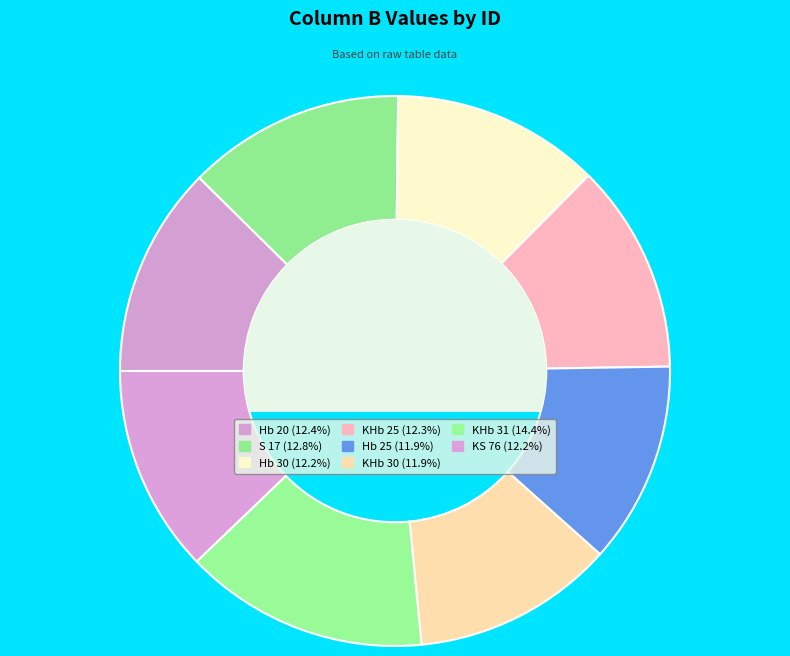

How many slices are in this pie chart?

8